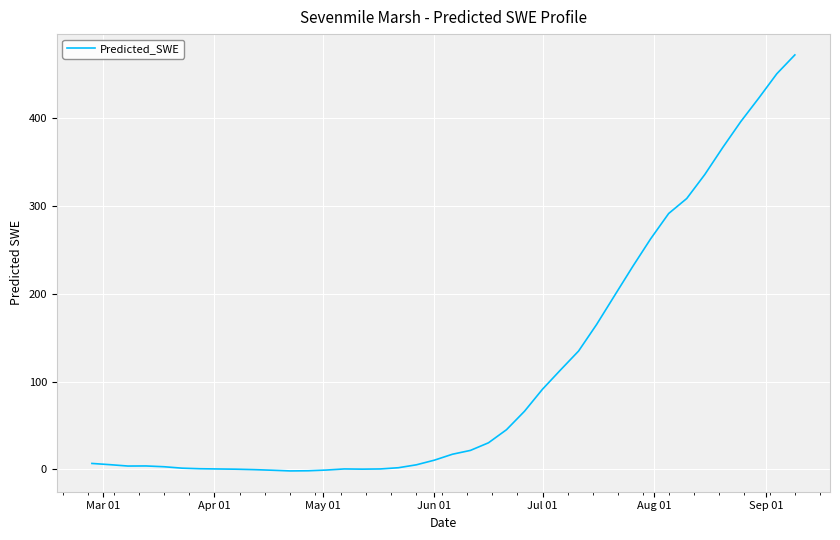

What is the difference between the maximum and minimum values?

473.6